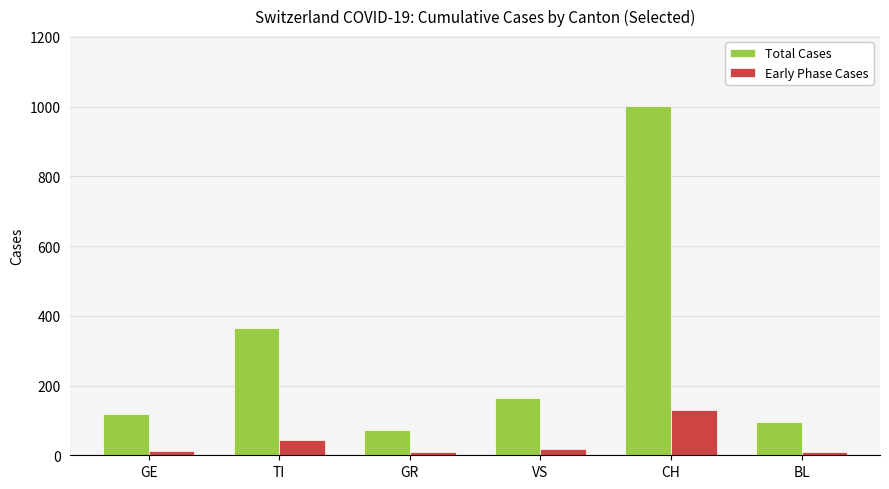

How many series are shown in this chart?

2